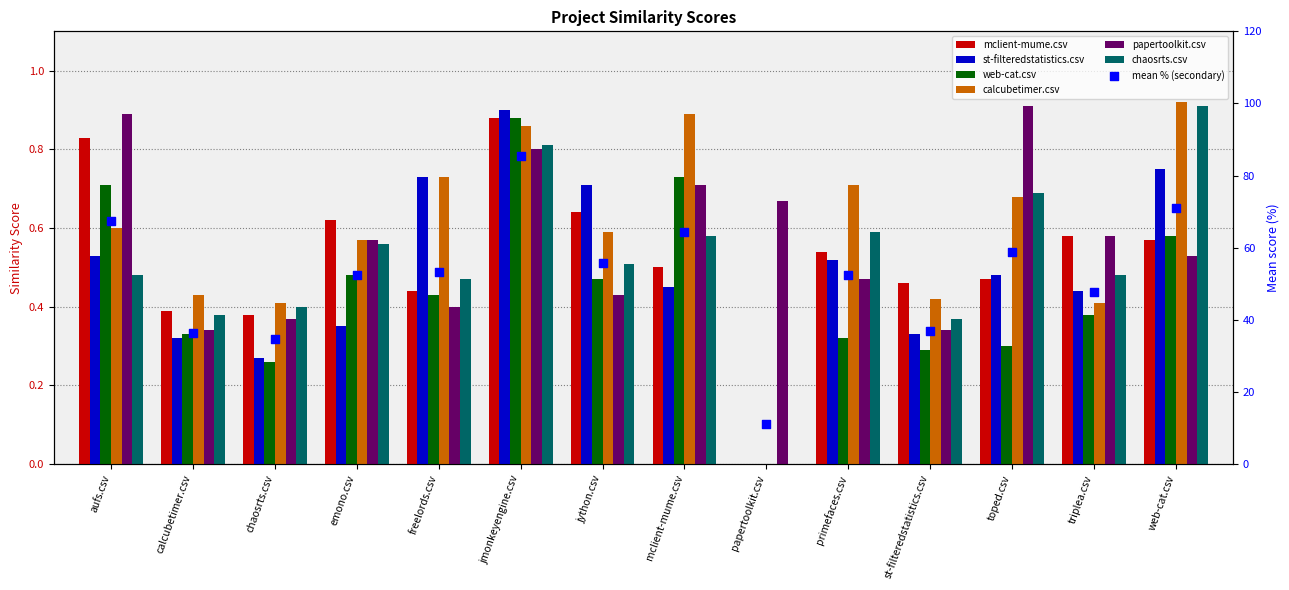

Which series reaches the minimum Y coordinate?

mclient-mume.csv